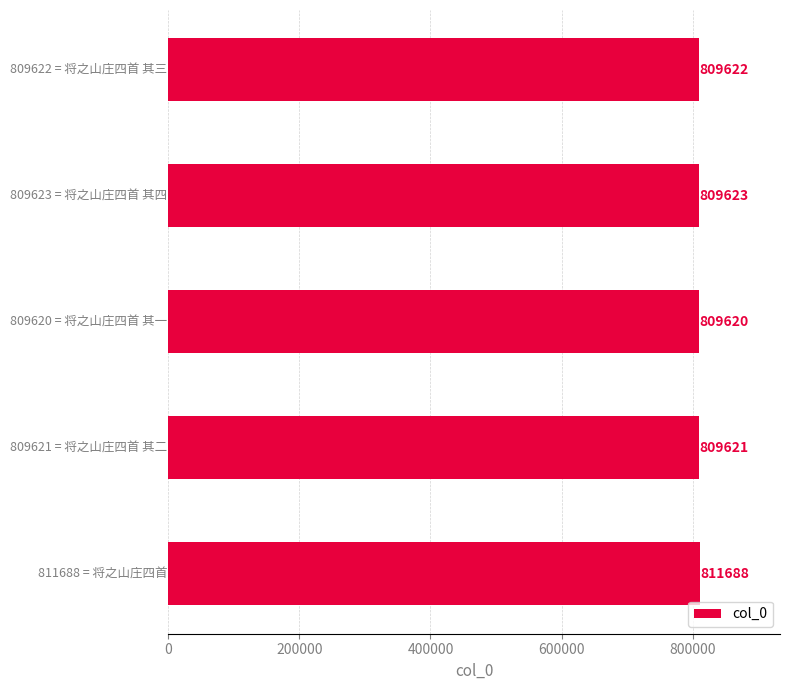

What is the value of the 2nd bar from the top?

809623